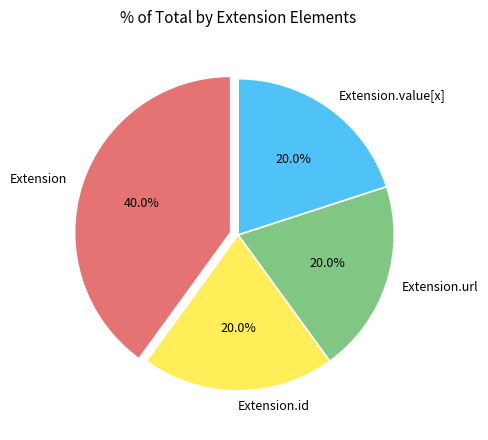

To the nearest percent, what is the difference between the largest and smallest slice percentages?

20%